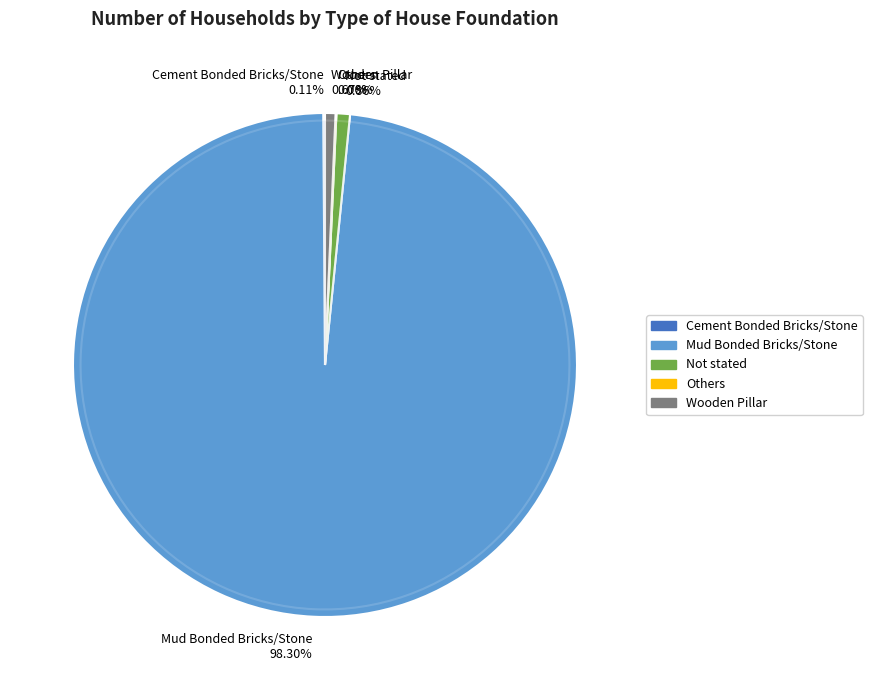

Is it true that Mud Bonded Bricks/Stone is 98% of the pie?

True